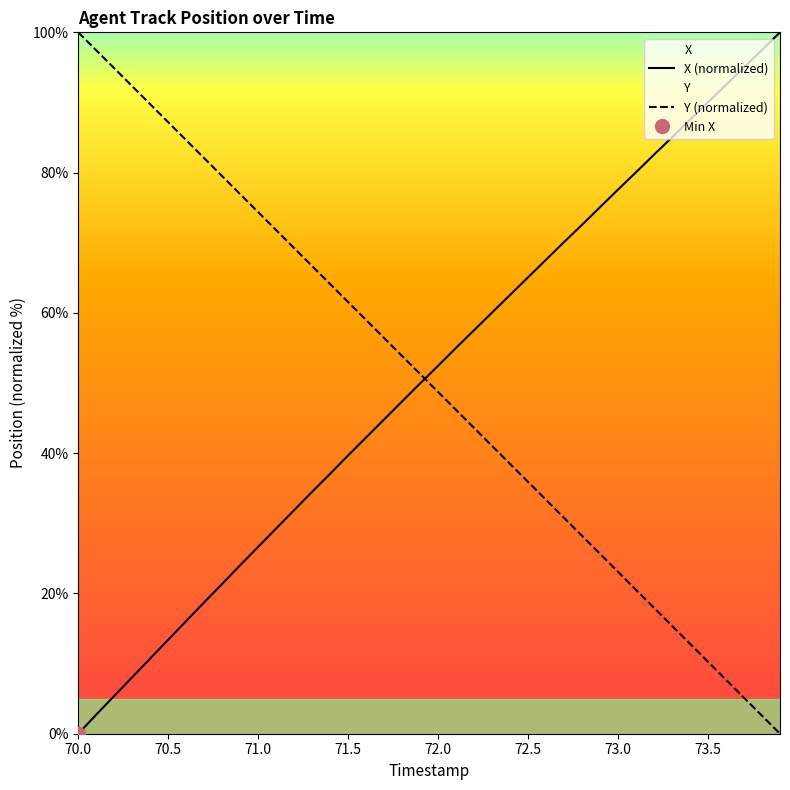

The value of X (normalized) at 72.5 is 65.1. True or false?

True